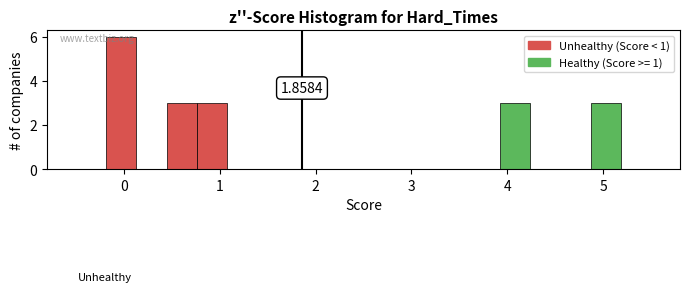

Around what value on the x-axis is the tallest bar? Give the approximate position of its centre, as read against the axis.

0.0